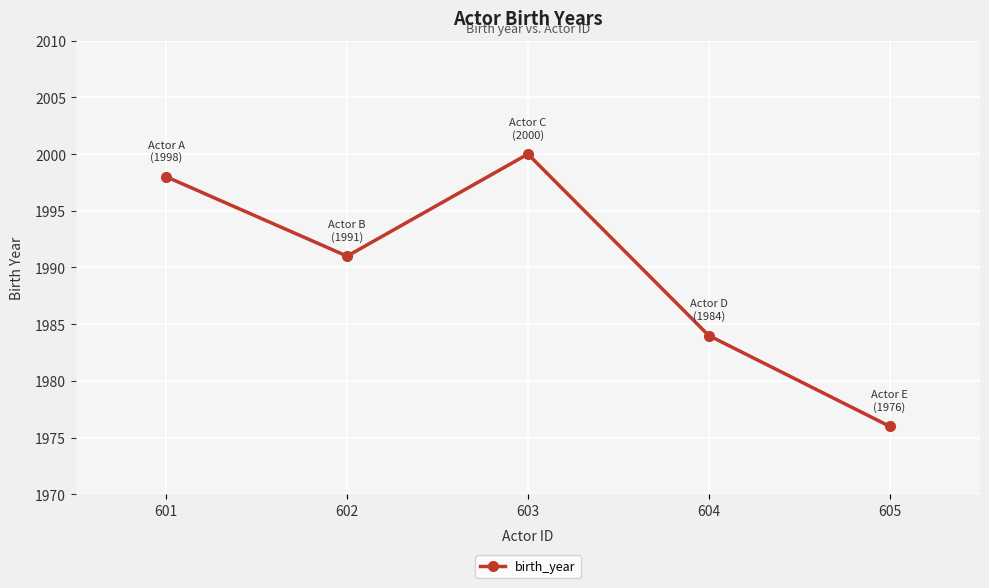

What is the average value?

1990